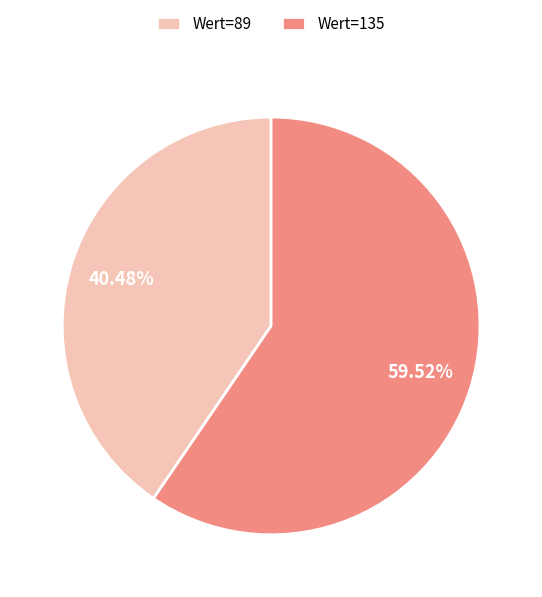

To the nearest percent, what is the average slice percentage?

50%